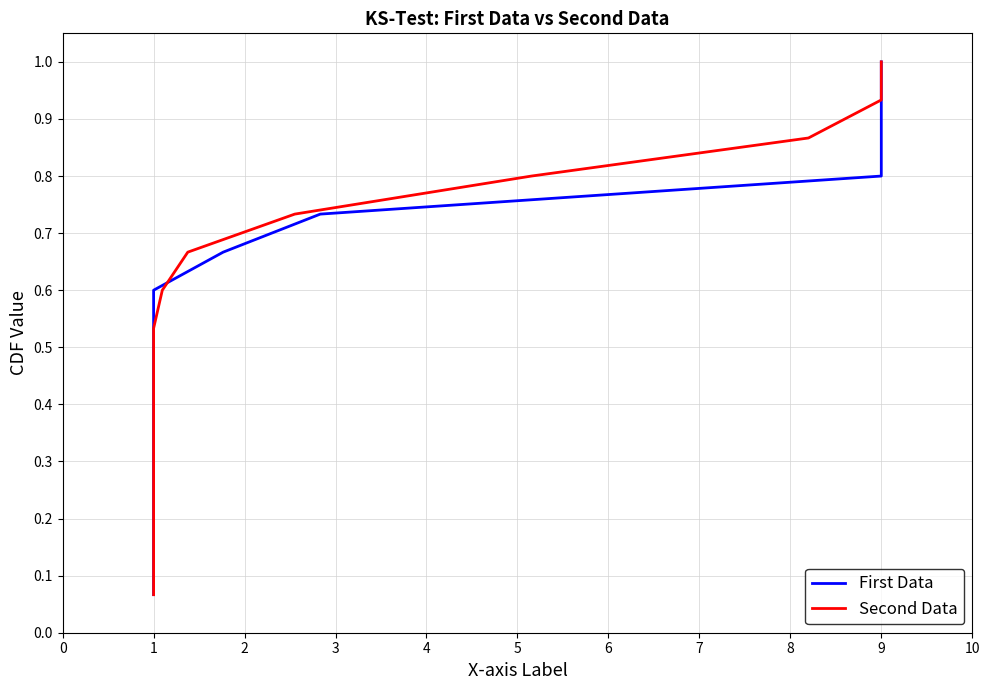

At 12, list the series in order from smallest to largest.

First Data, Second Data